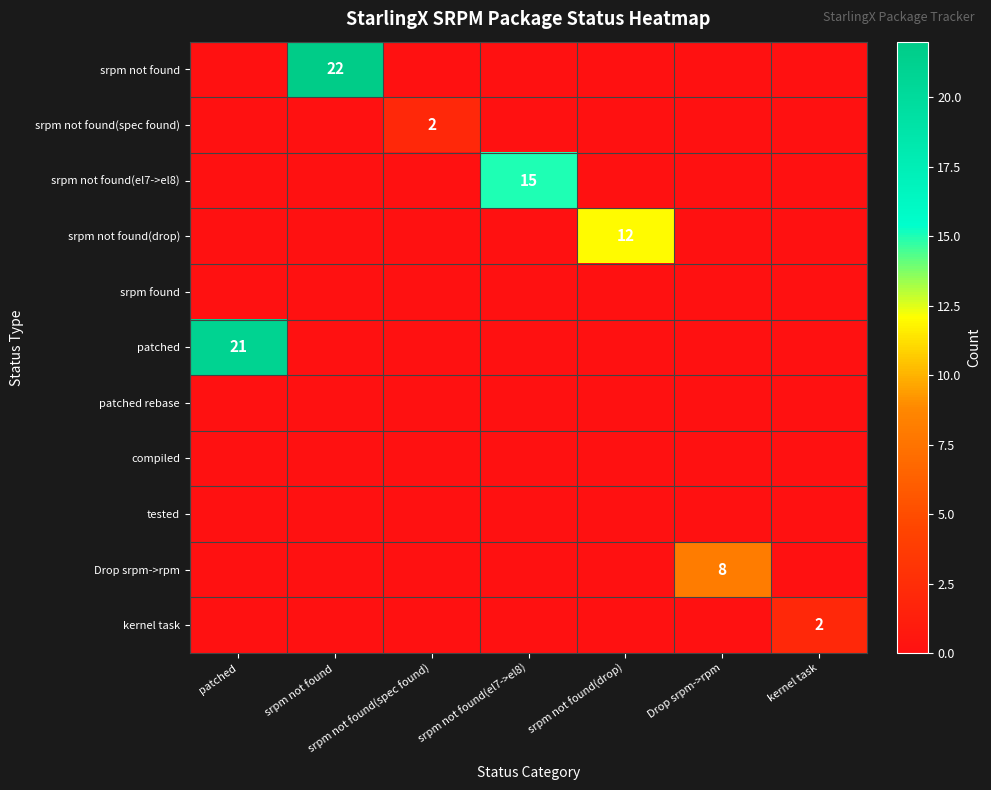

At which category does the chart reach its minimum across all series?

patched